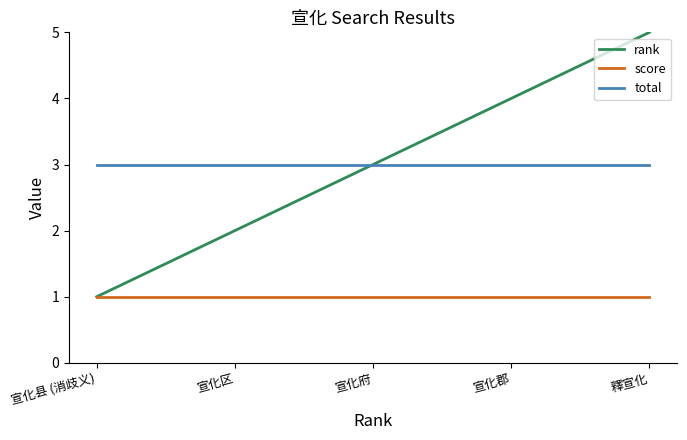

What are all the series names shown in the legend?

rank, score, total